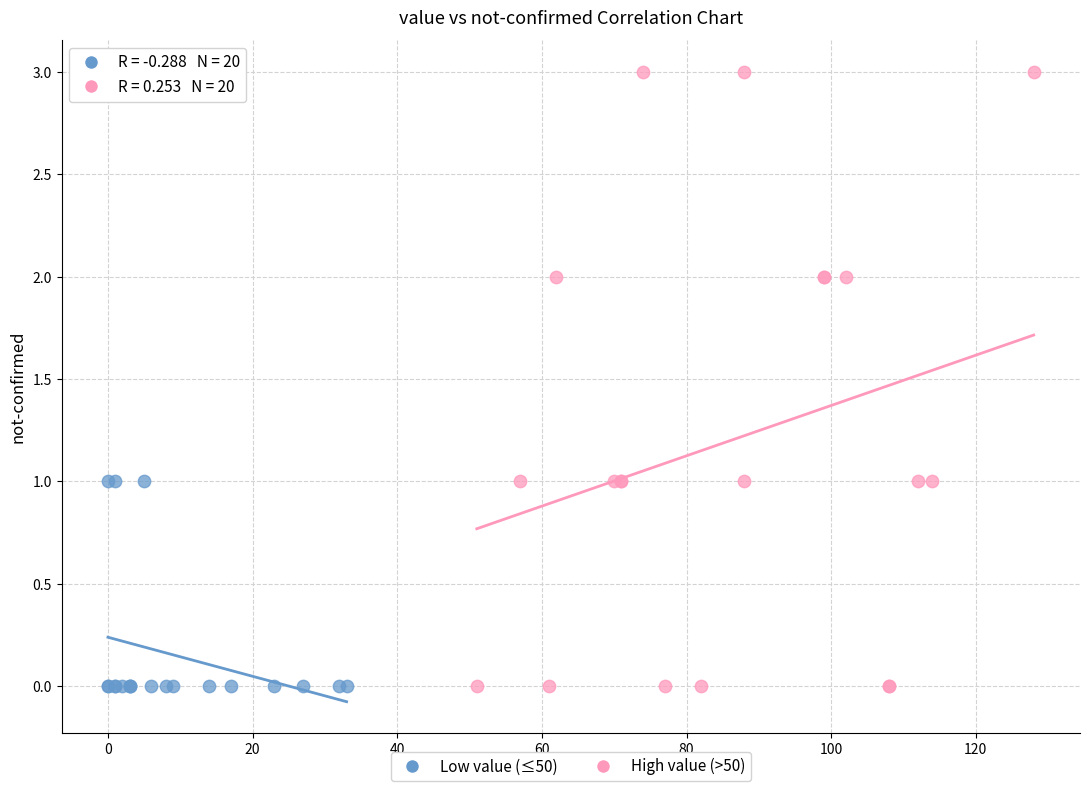

Which series has the largest Y range (max minus min)?

High value (>50)